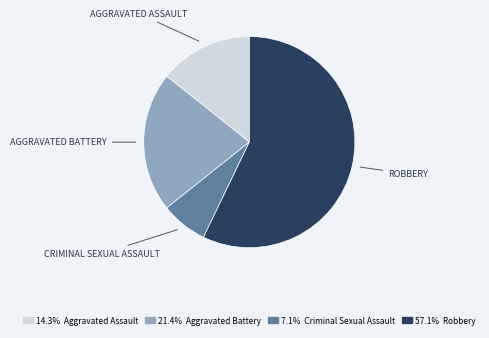

Is there a majority slice in this chart?

Yes